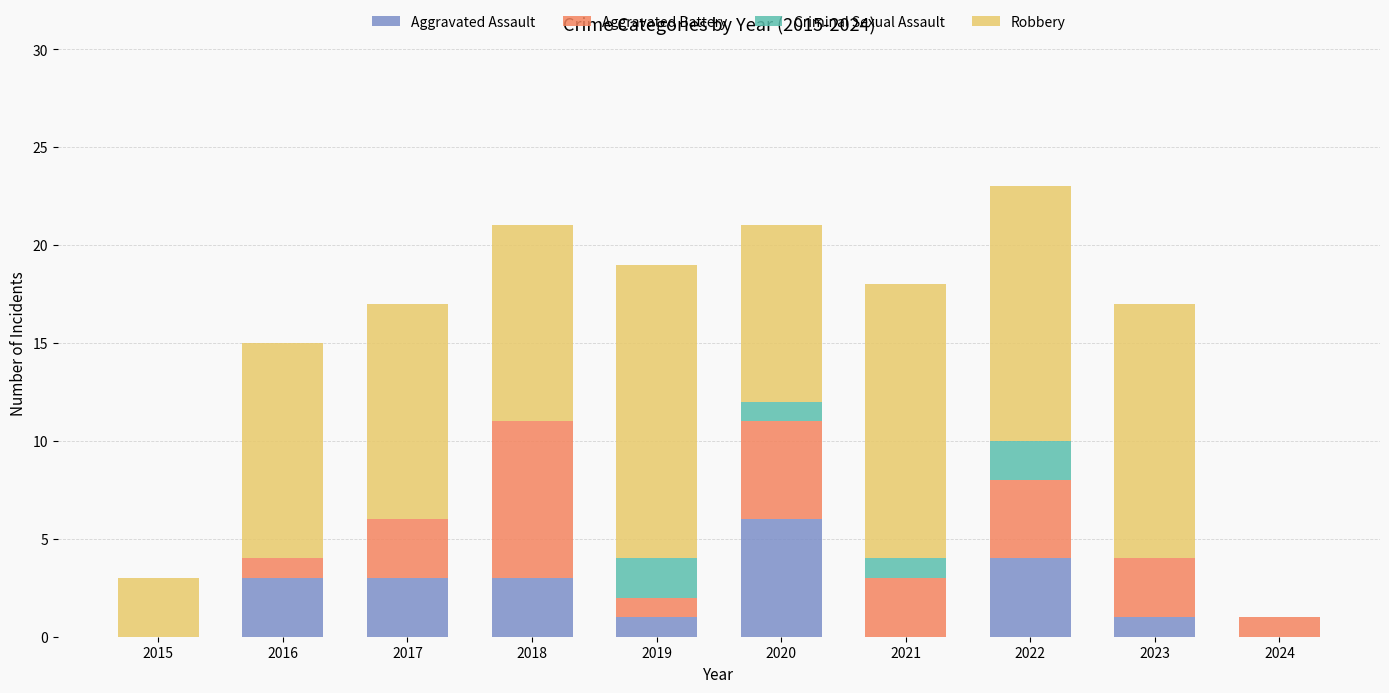

What is the total value across all series at 2018?

21